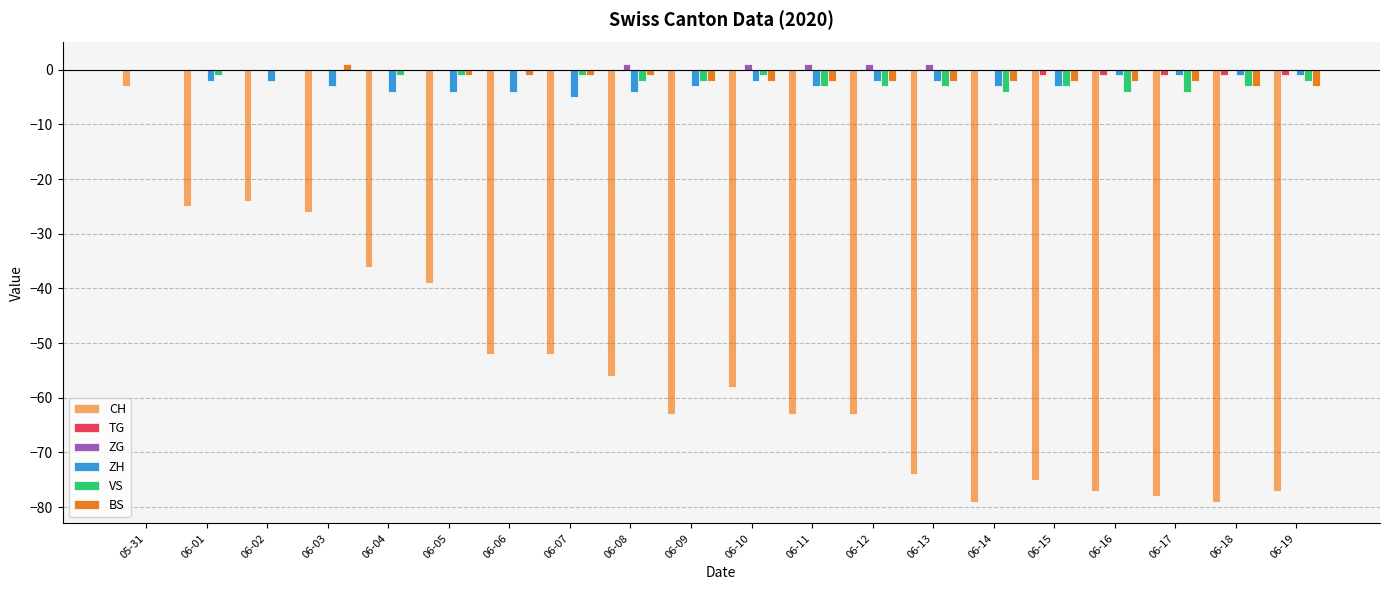

Where is CH nearest to the value -41?

06-05